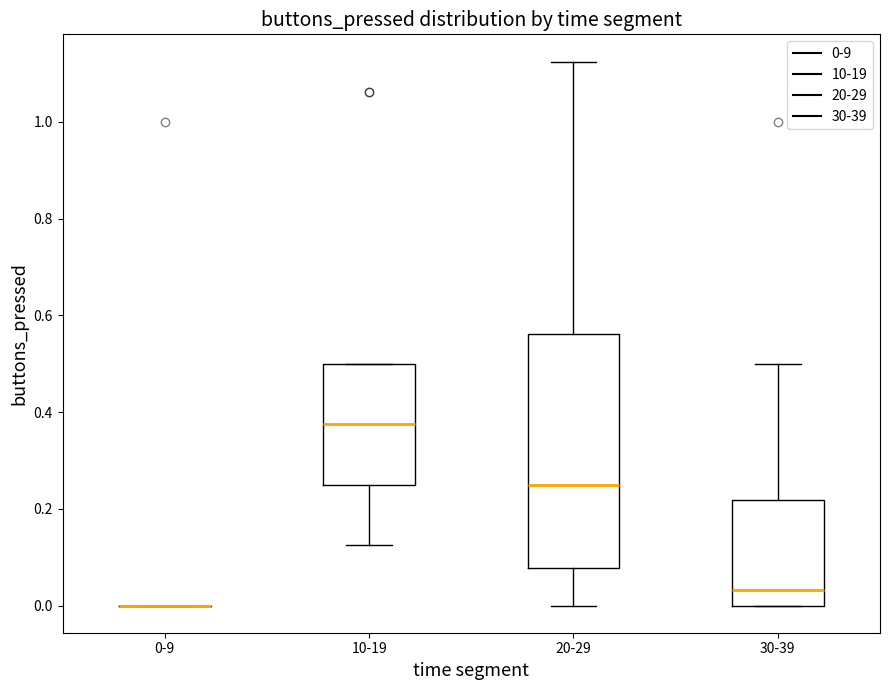

Where is the upper edge of the box for 10-19 on the y-axis? The values are not printed on the chart, so give them approximately, as read against the axis.

0.50